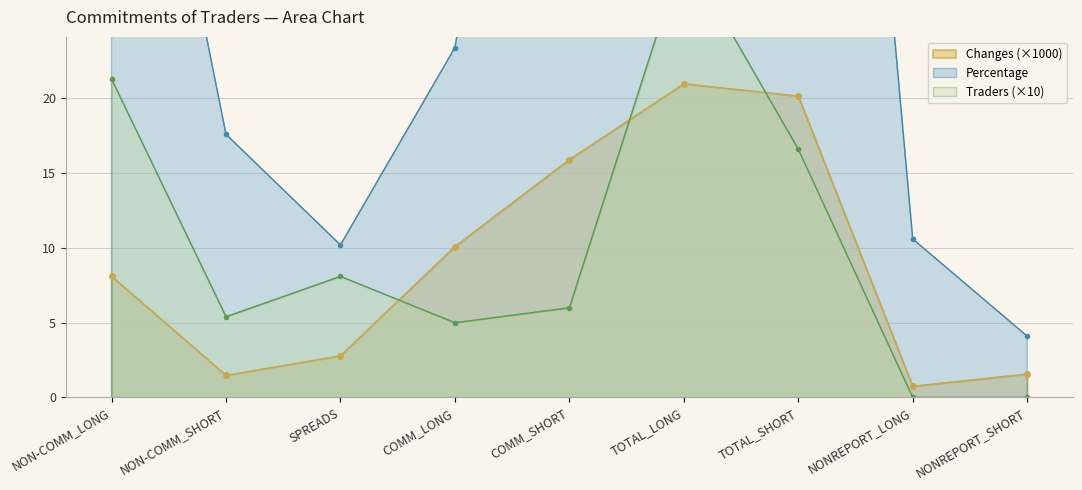

True or false: Traders has a value of 5.4 at NON-COMM_SHORT.

True